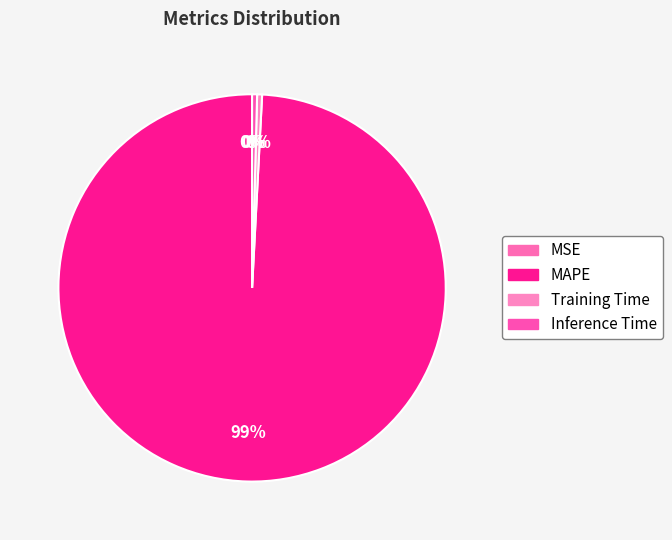

Is it true that Inference Time is 10% of the pie?

False